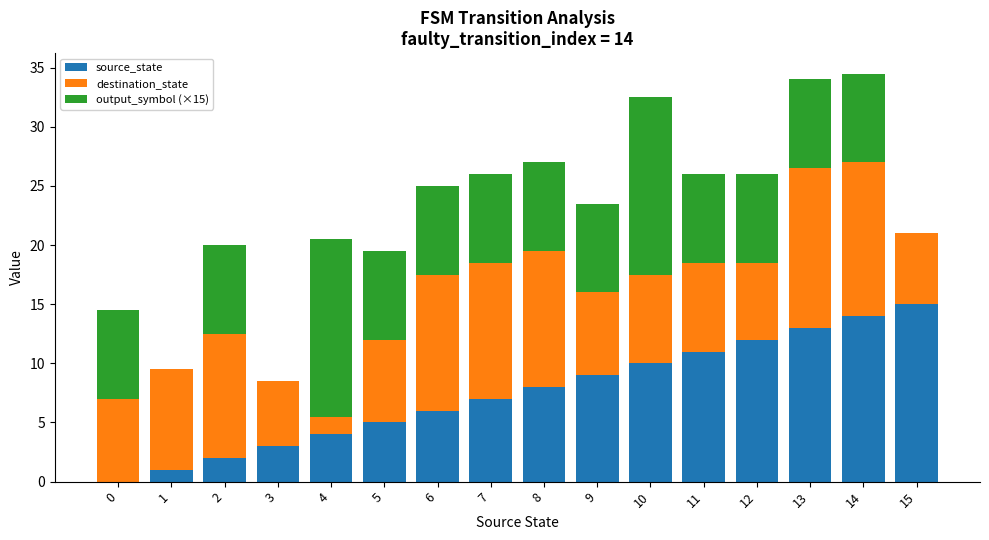

How many positive values does the source_state series have?

15